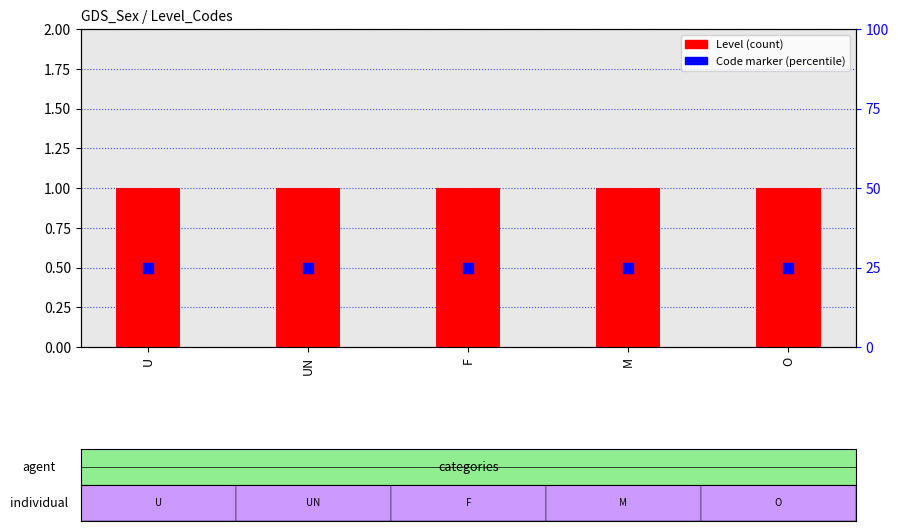

What are all the series names shown in the legend?

Level, Code marker